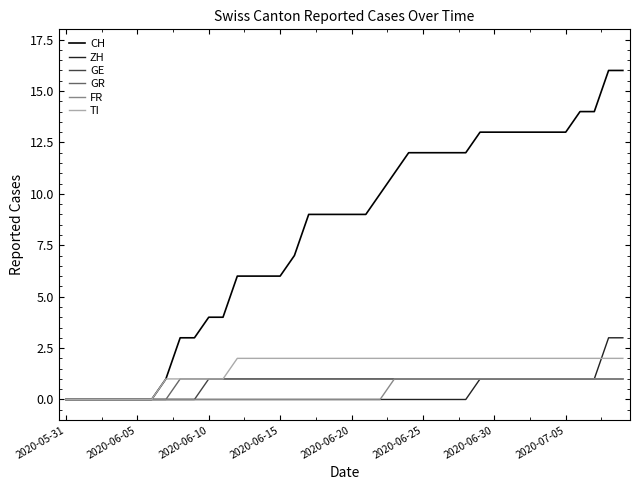

Which series has the largest total across all categories?

CH